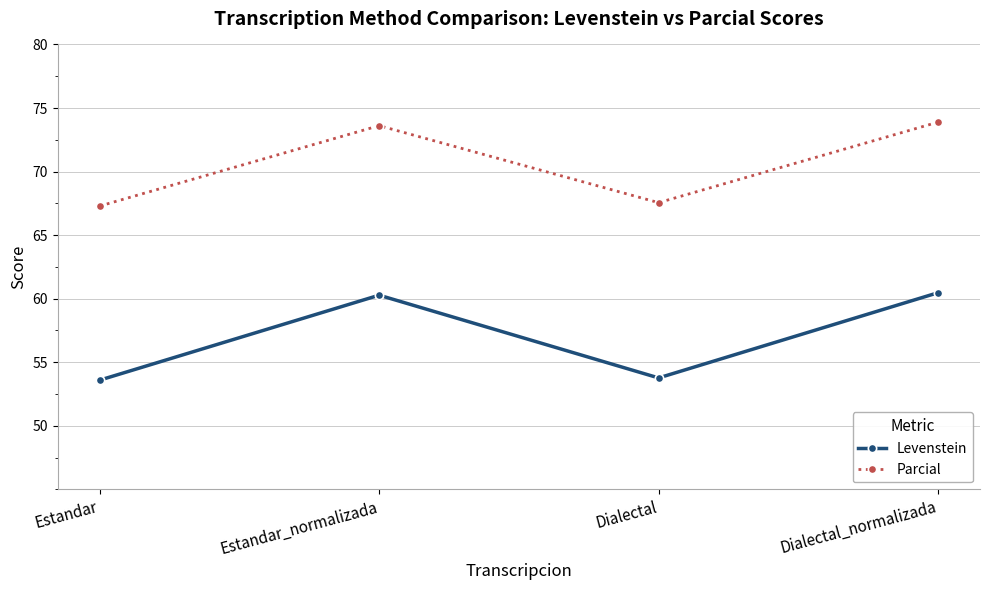

At how many categories does at least one series exceed 64?

4